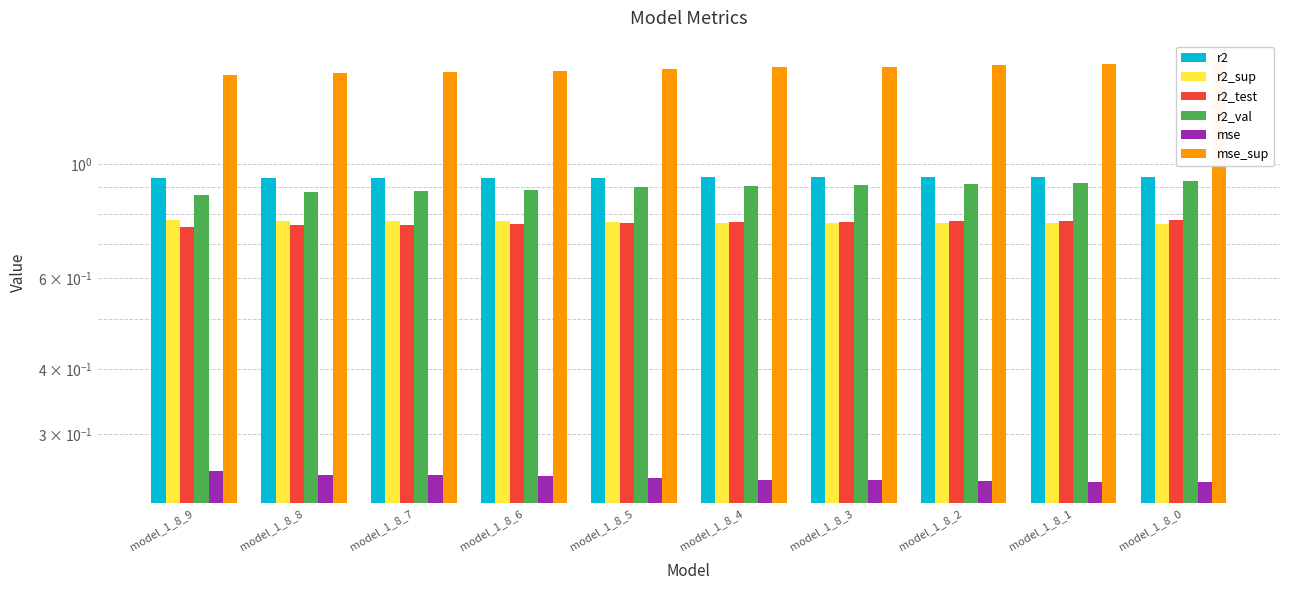

What is the value of the r2 bar at the 1st from the left?

0.9